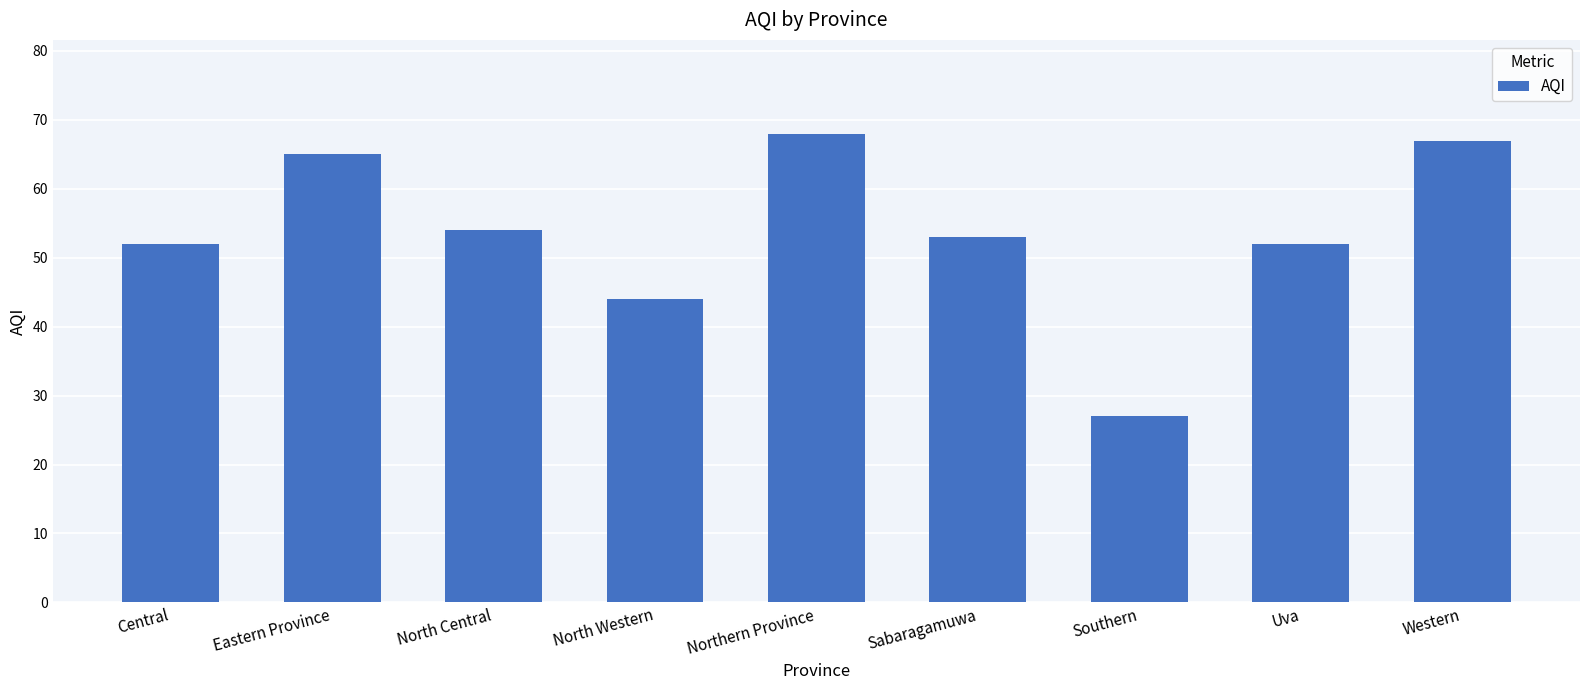

What is the change in value from North Central to Northern Province?

+14